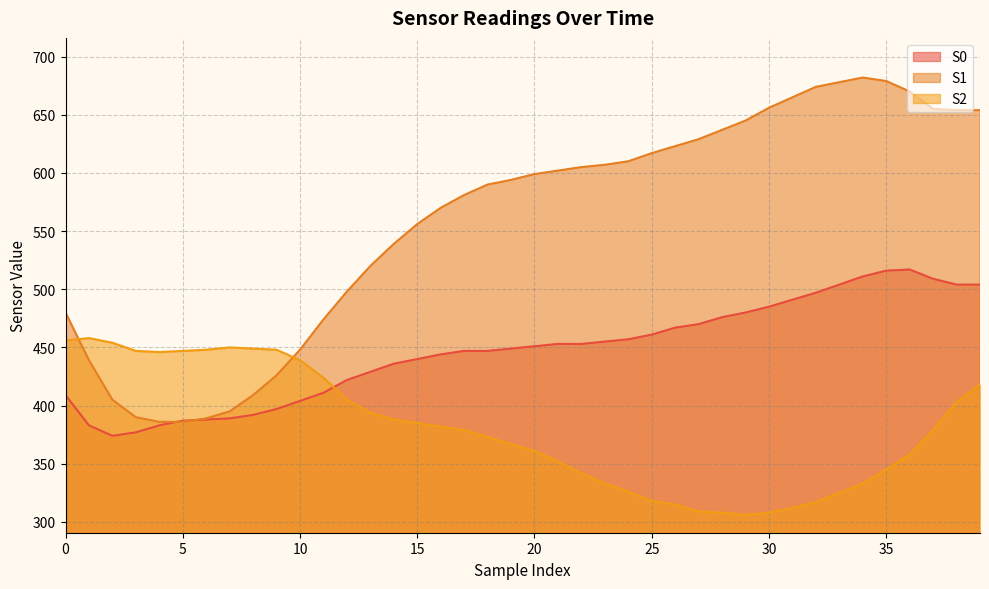

The S2 series shows 67 at 30. True or false?

False